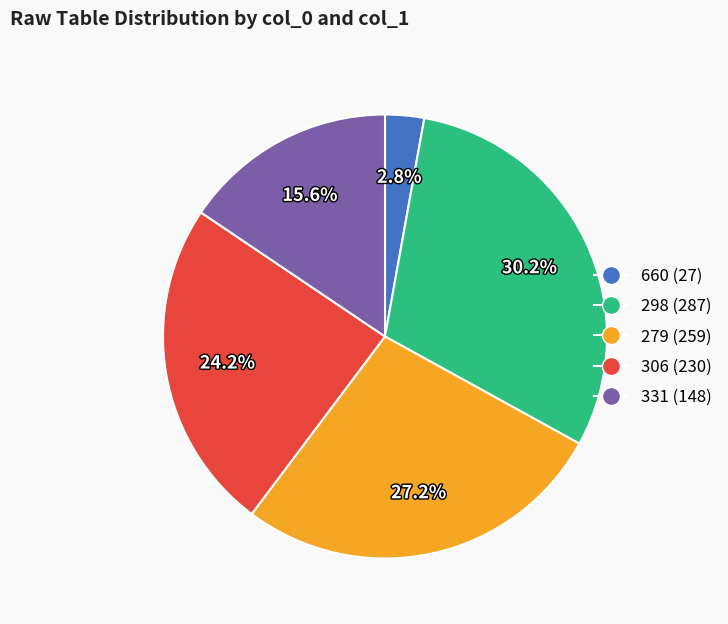

How many segments does this pie chart have?

5